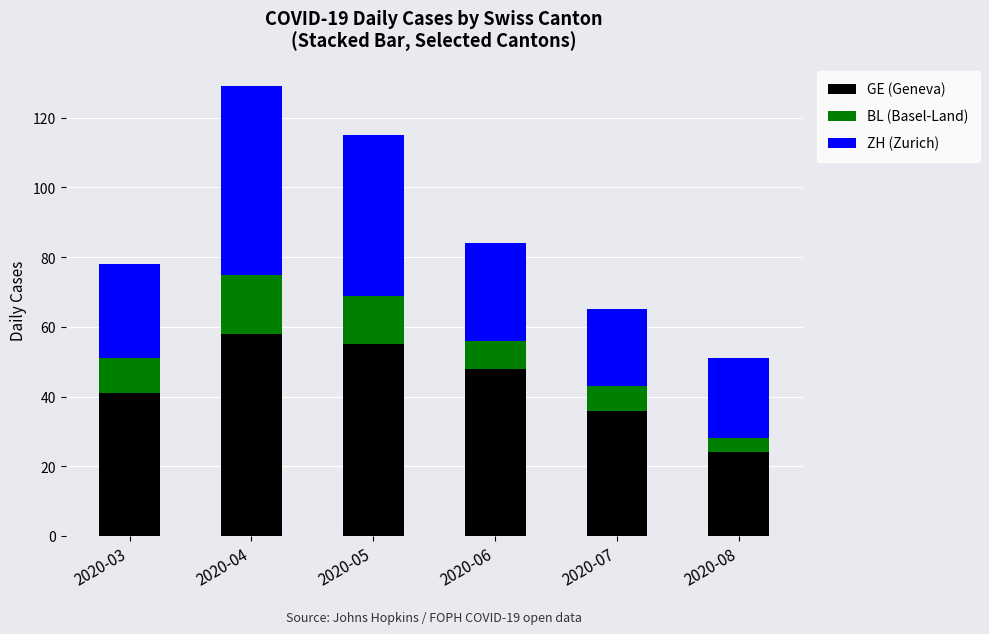

What is the maximum value for GE (Geneva)?

58